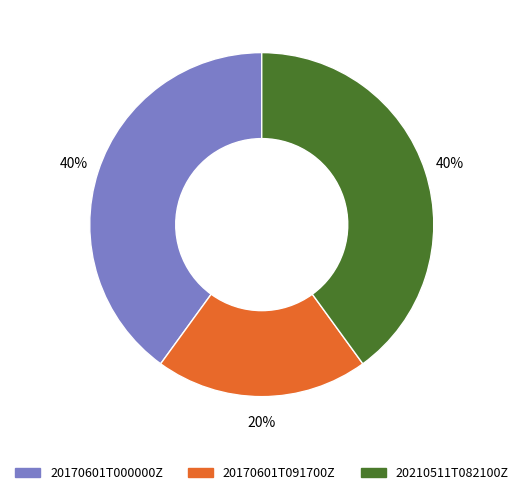

Count the number of slices in the pie.

3